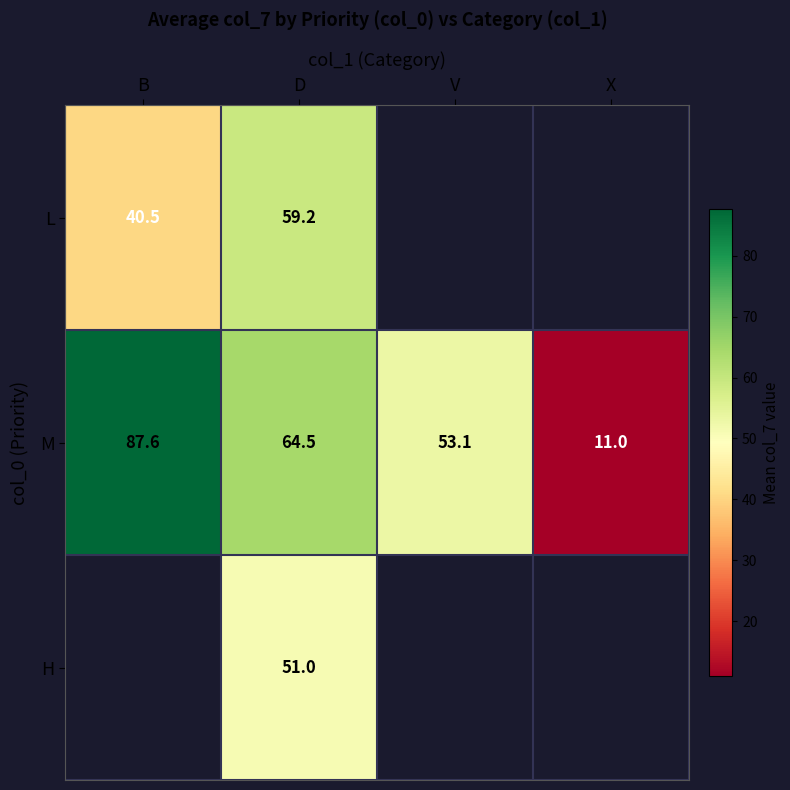

What is the difference between the maximum and minimum values in the M series?

76.6